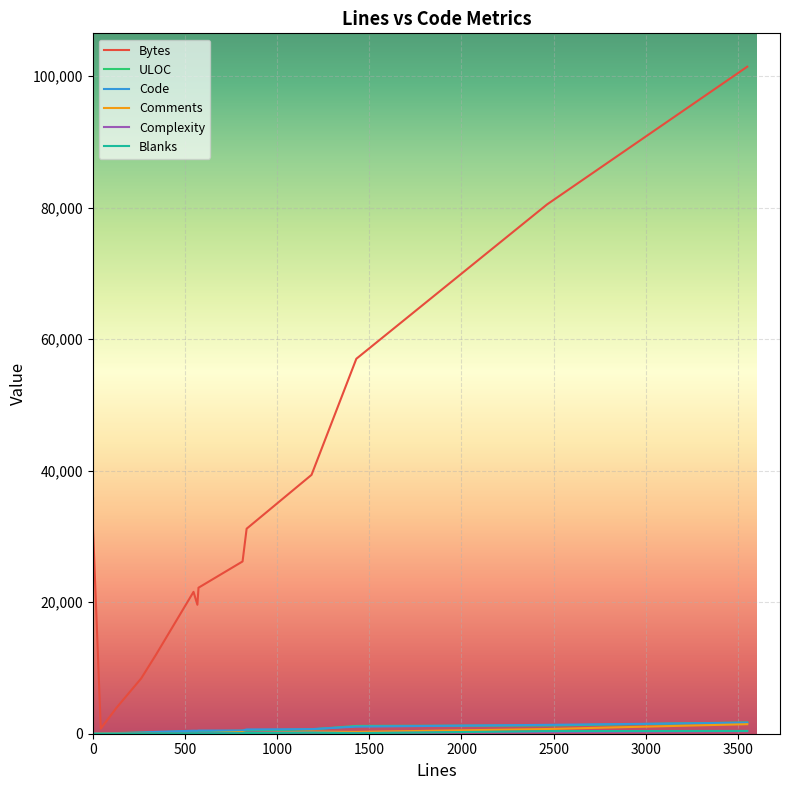

What are all the series names shown in the legend?

Bytes, ULOC, Code, Comments, Complexity, Blanks